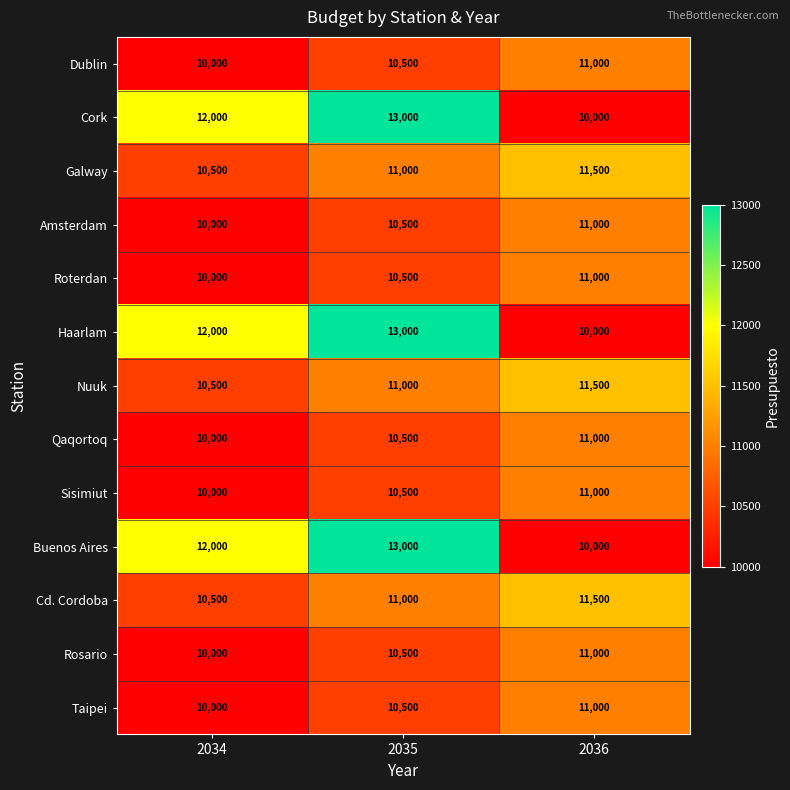

The Galway series shows 11000 at 2035. True or false?

True